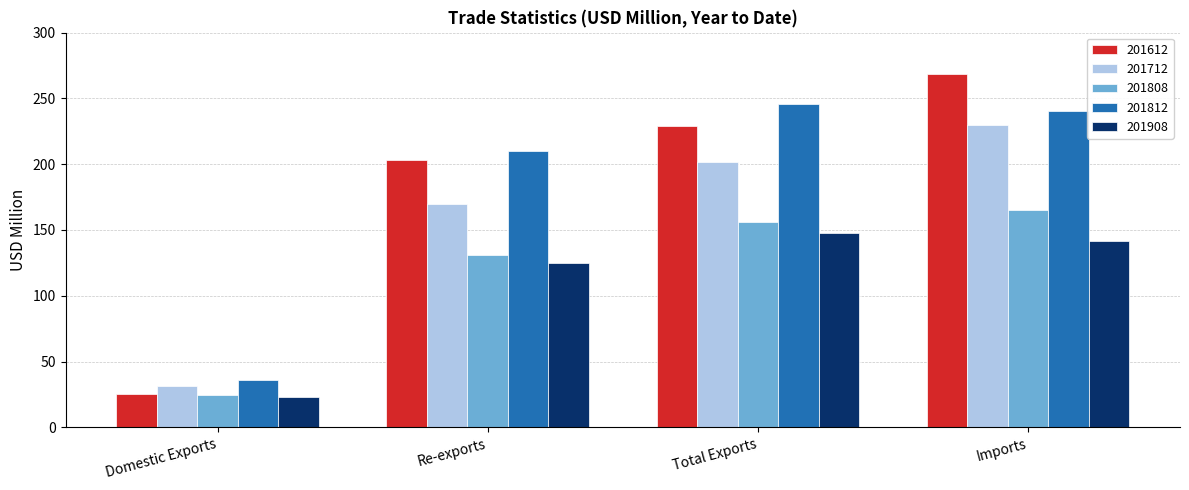

Which series changed the most between Re-exports and Imports?

201612